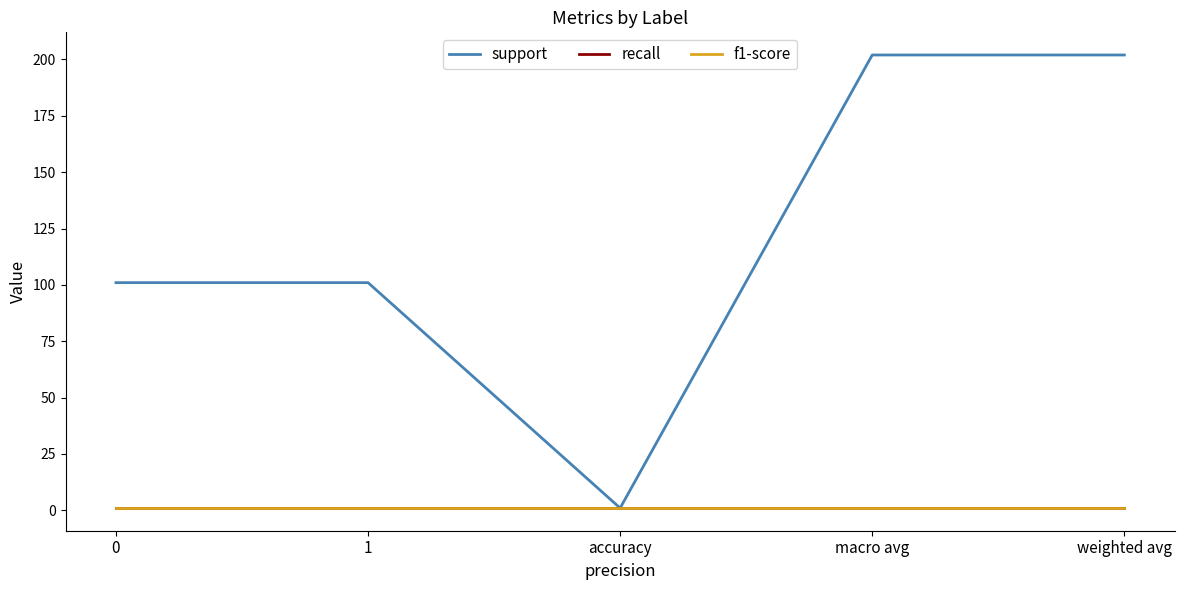

How many lines are shown in the chart?

3